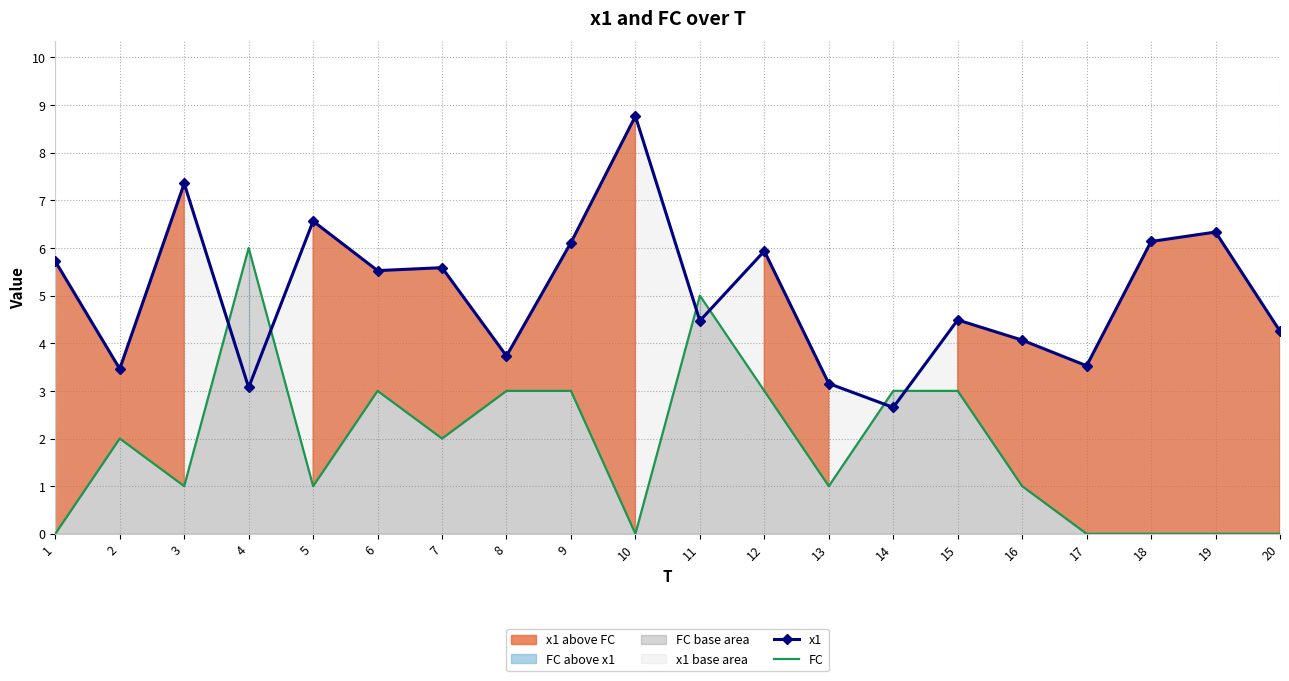

List the labels in order of FC value, smallest first.

1, 10, 17, 18, 19, 20, 3, 5, 13, 16, 2, 7, 6, 8, 9, 12, 14, 15, 11, 4